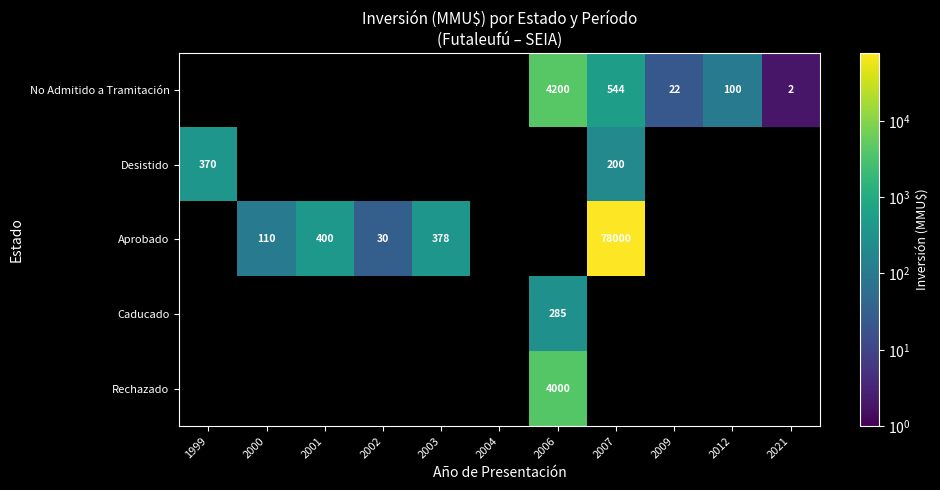

Is it true that Aprobado equals 130702 at 2007?

False